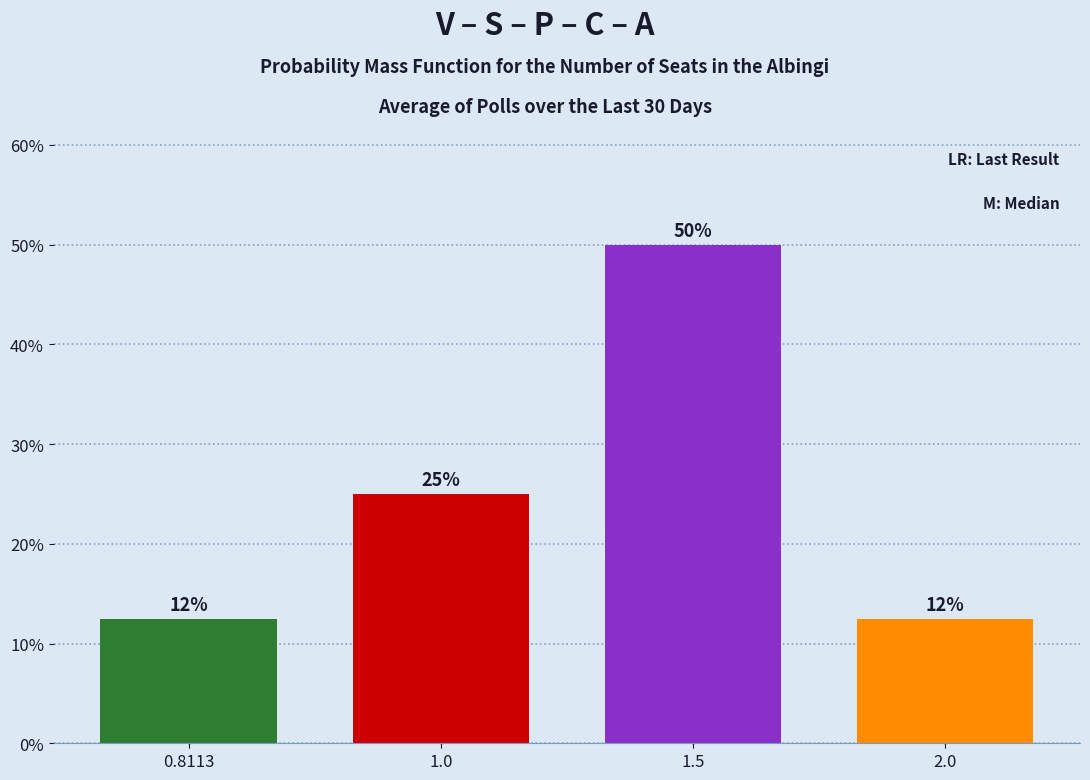

The value at 1.0 is 35.1. True or false?

False